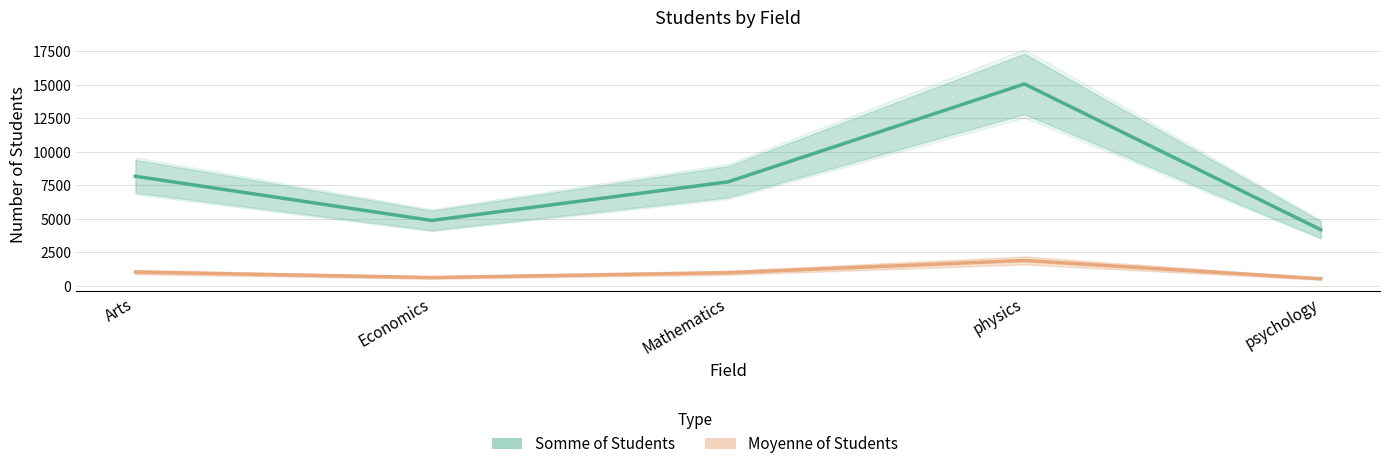

Does the chart have visible grid lines?

Yes